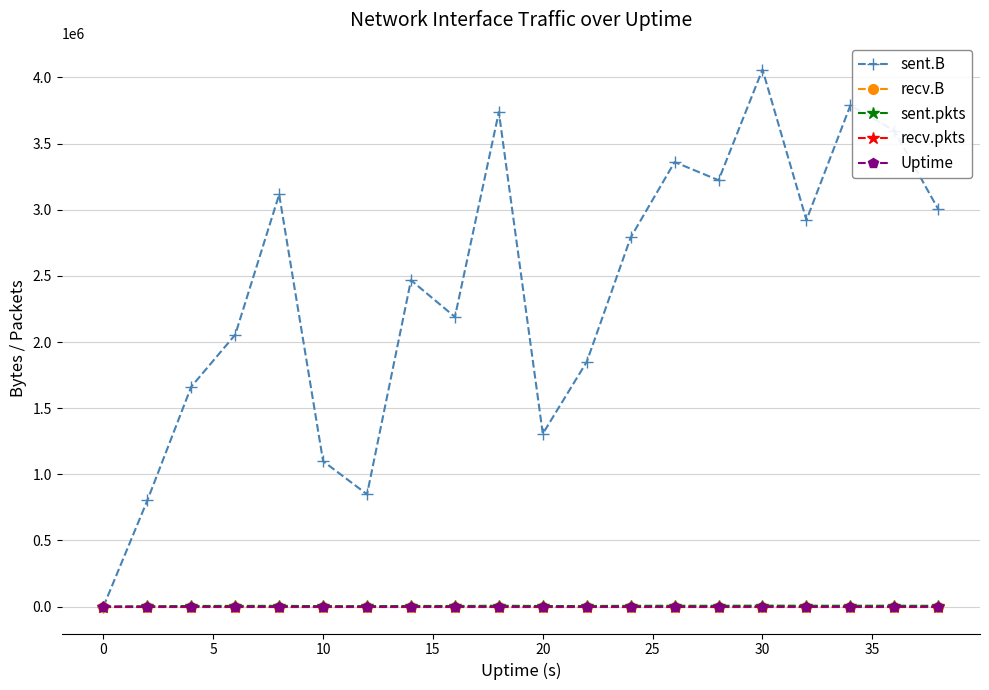

Reading left to right, transcribe all the data shown in this chart.

sent.B: 0	802793	1662736	2055261	3115480	1099494	849203	2467381	2189815	3737979	1307144	1850166	2790251	3360346	3223146	4059826	2921866	3788774	3597365	3004169
recv.B: 0	0	0	0	0	0	0	0	0	0	0	0	0	0	0	0	0	0	0	0
sent.pkts: 0	2389	4987	5672	6028	3885	3469	5383	4842	7079	4699	4976	6160	6764	6615	7541	6940	6871	6943	6269
recv.pkts: 0	0	0	0	0	0	0	0	0	0	0	0	0	0	0	0	0	0	0	0
Uptime: 0	2	4	6	8	10	12	14	16	18	20	22	24	26	28	30	32	34	36	38